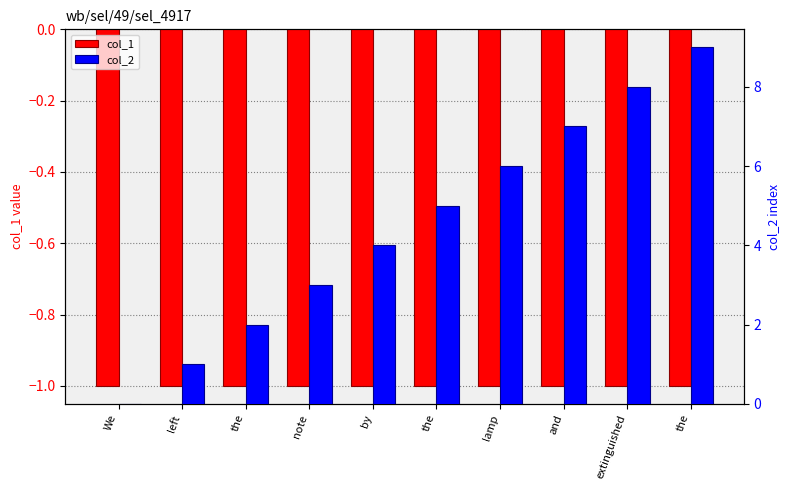

How many data points in col_2 are less than 5?

5